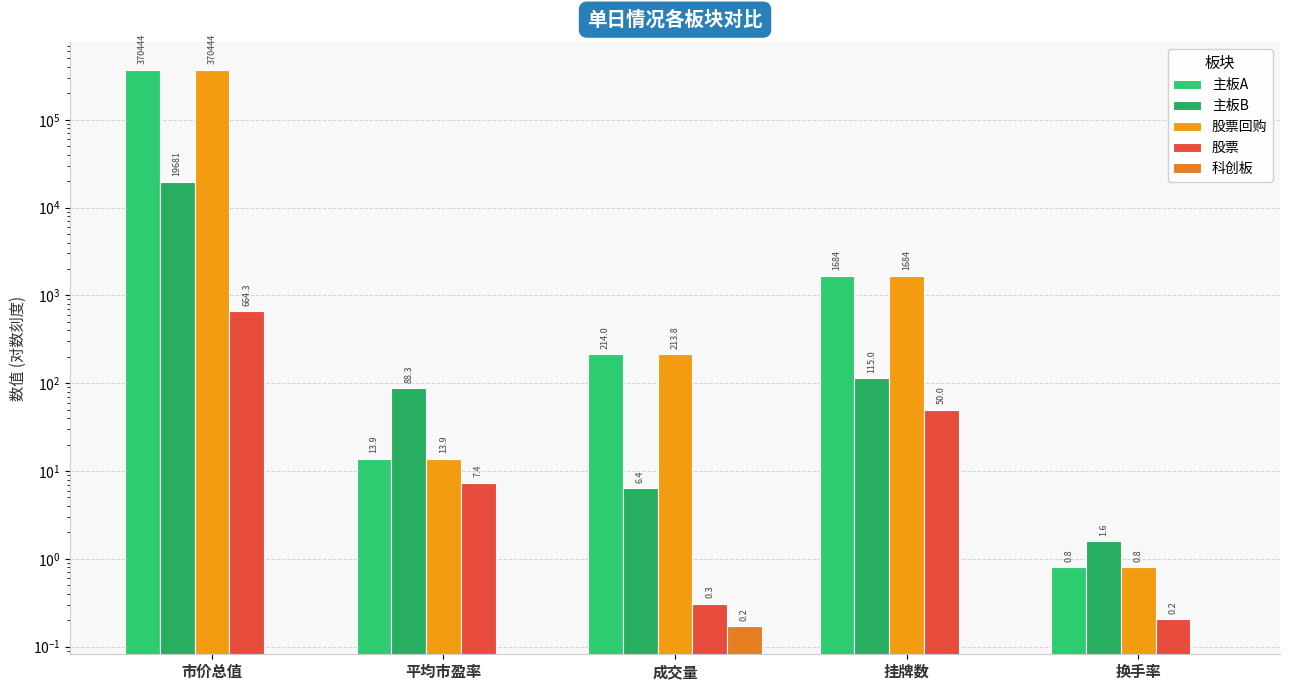

Reading left to right, extract all data points from this chart.

主板A: 370443.7	13.9	214.0	1684.0	0.8
主板B: 19680.8	88.3	6.4	115.0	1.6
股票回购: 370443.7	13.9	213.8	1684.0	0.8
股票: 664.3	7.4	0.3	50.0	0.2
科创板: 0.0	0.0	0.2	0.0	0.0